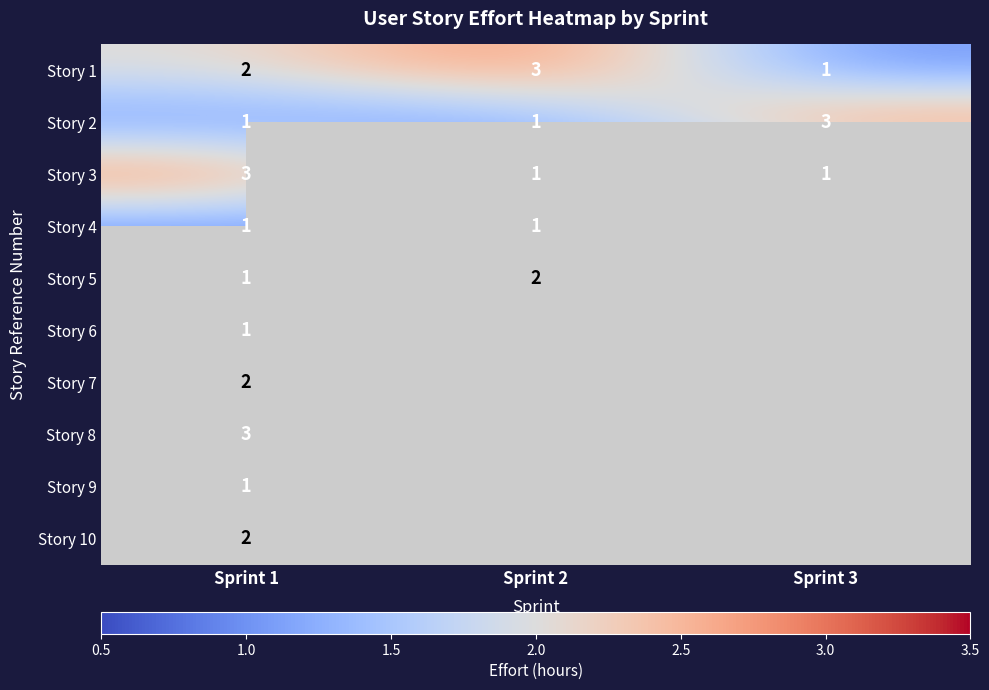

Which has a higher value, Sprint 1 or Sprint 3?

Sprint 1